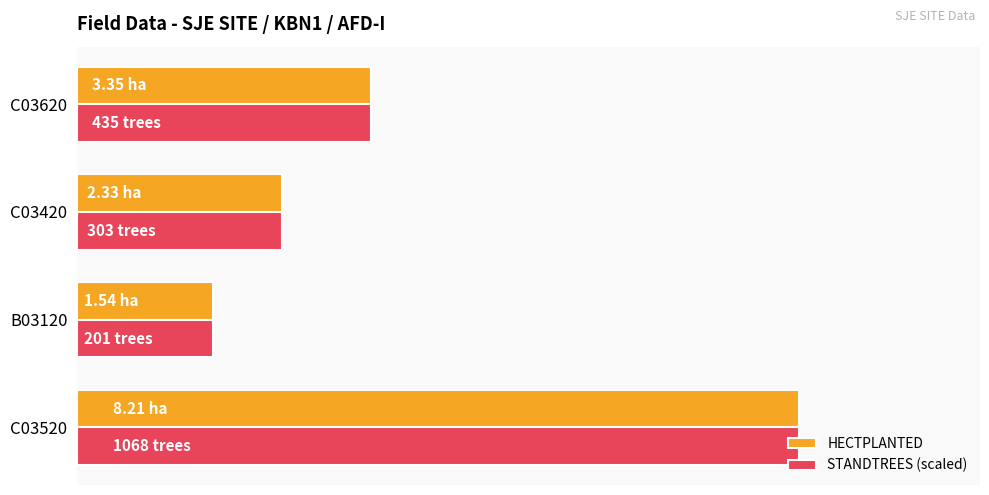

What are all the series names shown in the legend?

HECTPLANTED, STANDTREES (scaled)